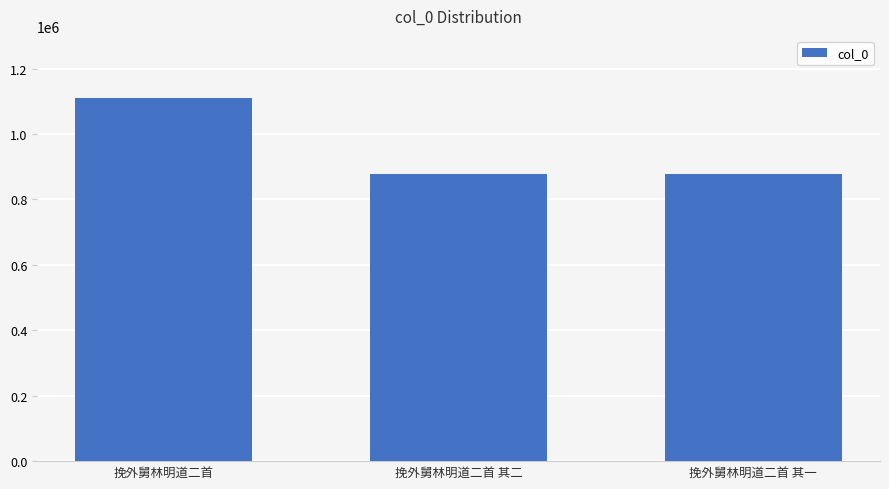

The value at 挽外舅林明道二首 is 1472339. True or false?

False